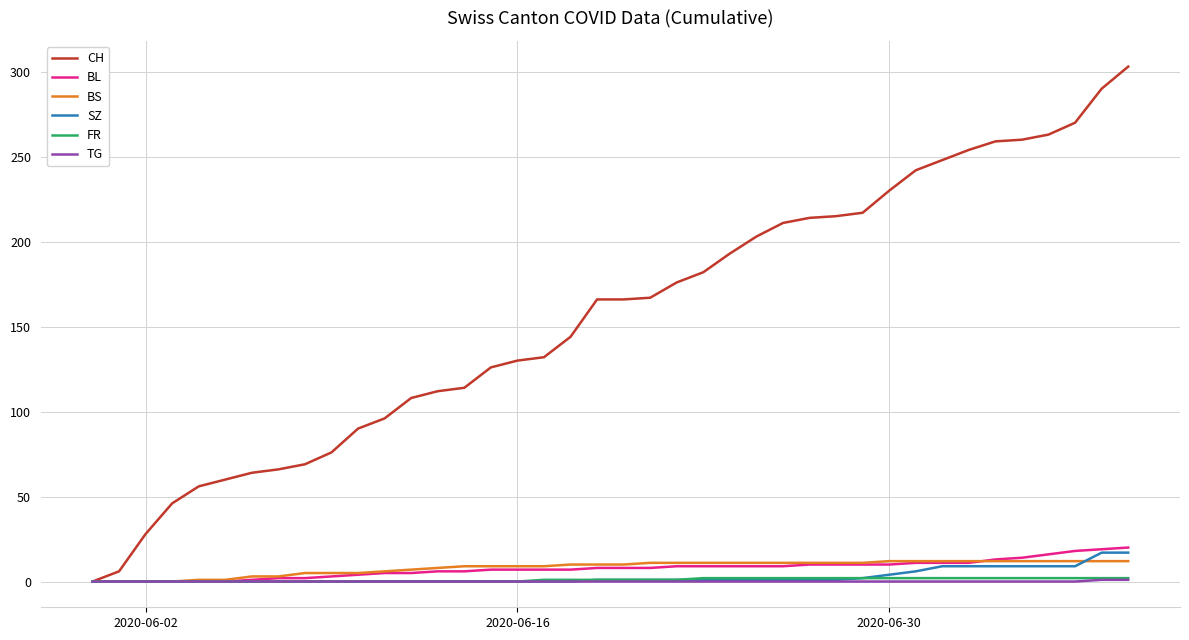

What is the maximum value for SZ?

17